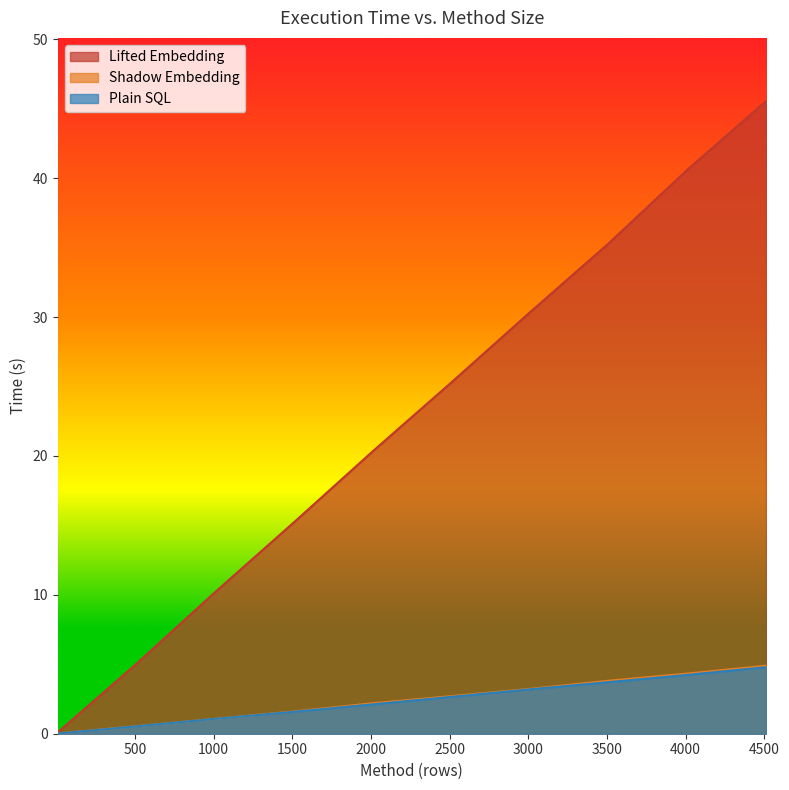

What is the difference between the highest and lowest values at 10?

0.1